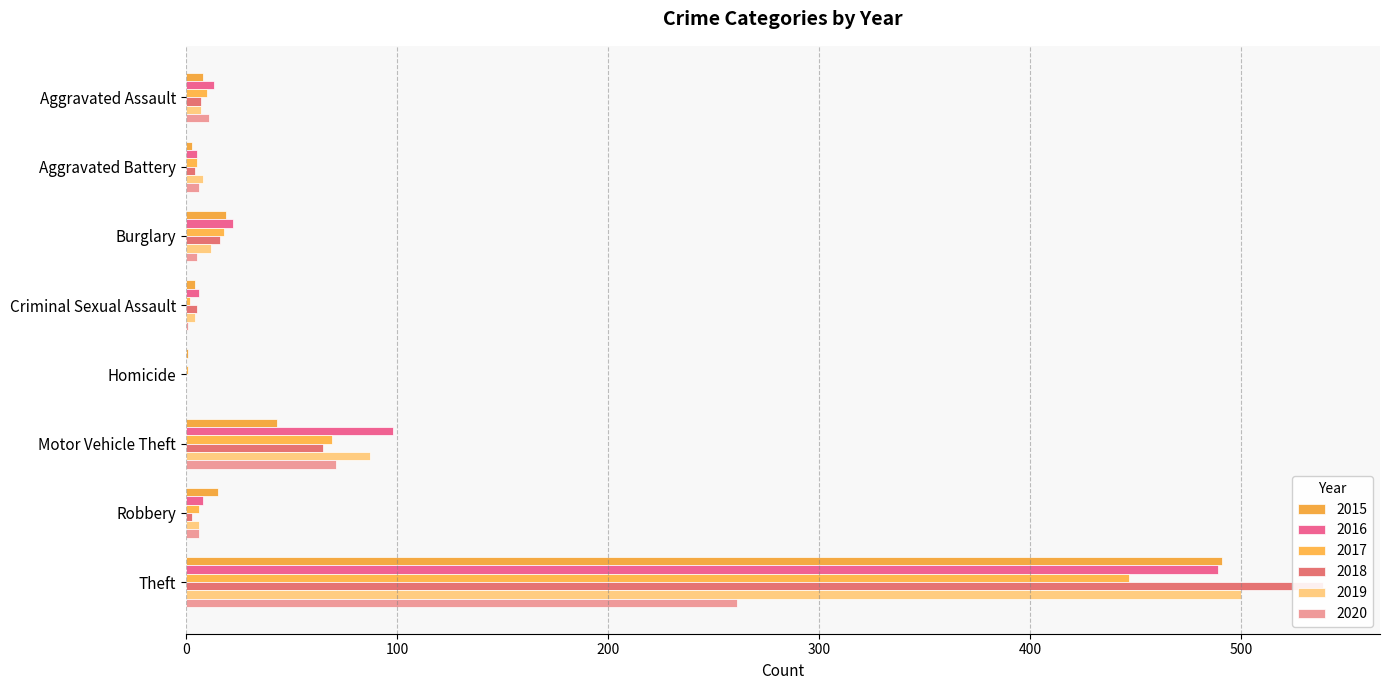

Which series has the largest range (max minus min)?

2018